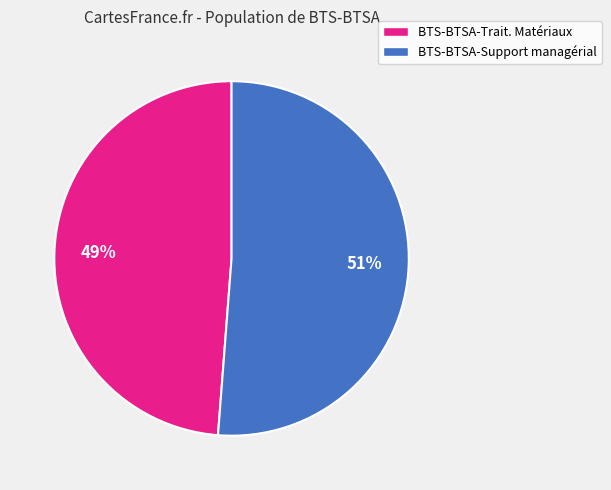

True or false: BTS-BTSA-Support managérial accounts for 51% of the total.

True